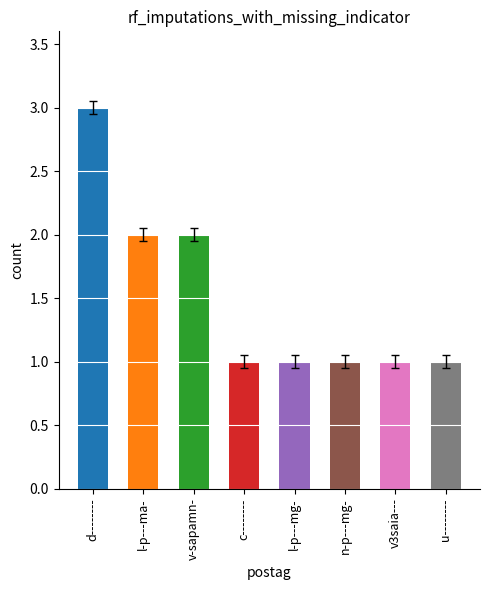

The value at l-p---ma- is 2. True or false?

True